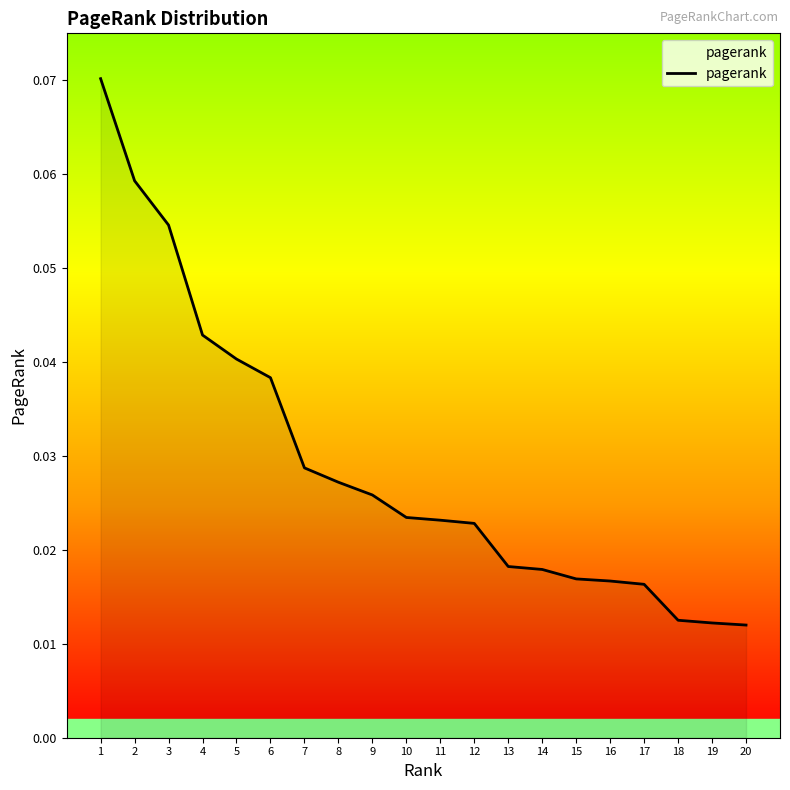

Where is the data nearest to the value 0?

20